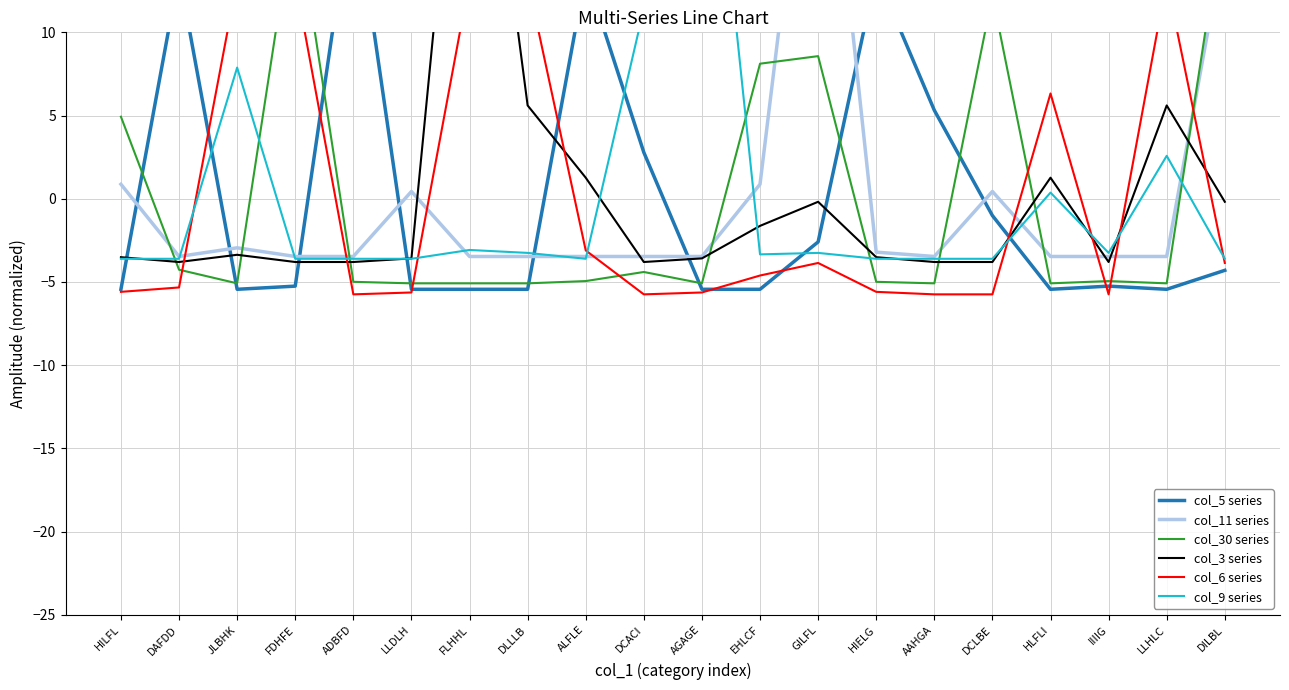

What is the label of the 18th point from the right?

JLBHK